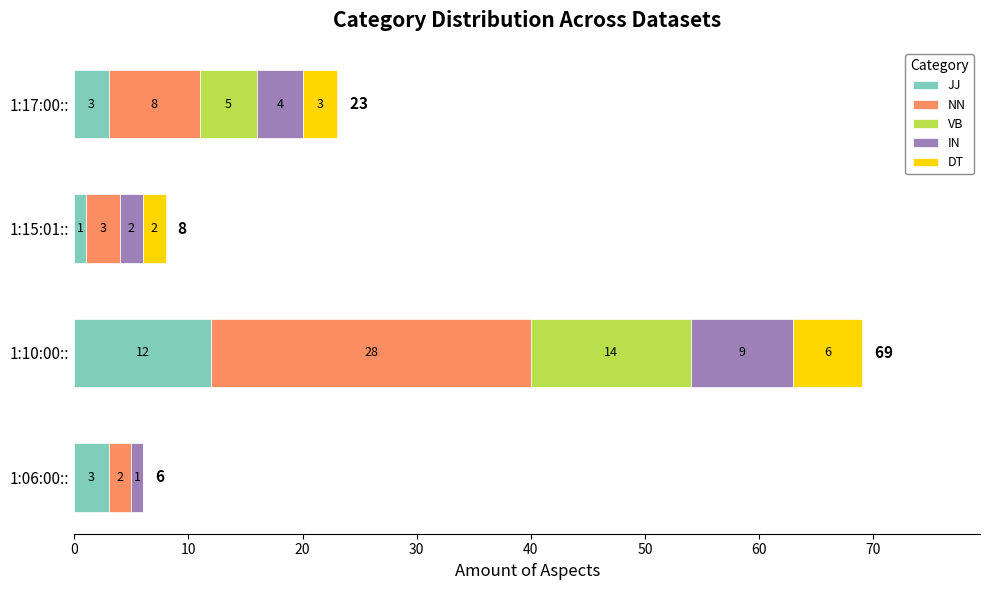

At which category is the sum across all series the highest?

1:10:00::